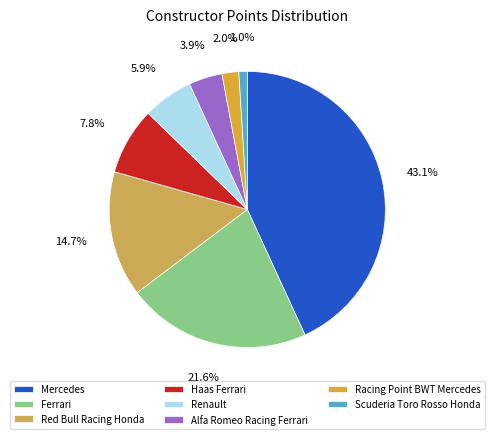

True or false: Red Bull Racing Honda accounts for 15% of the total.

True